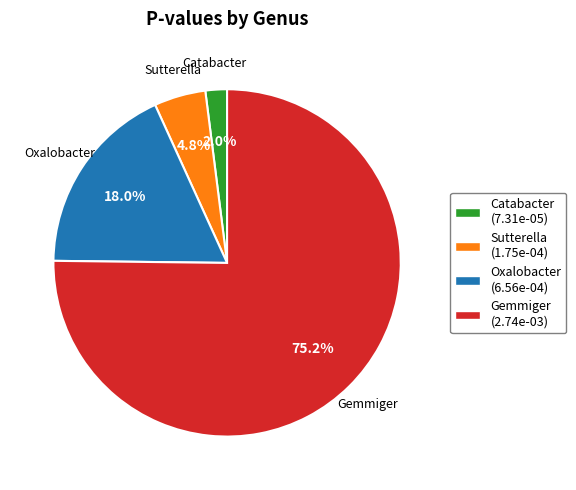

To the nearest percent, what is the average slice percentage?

25%